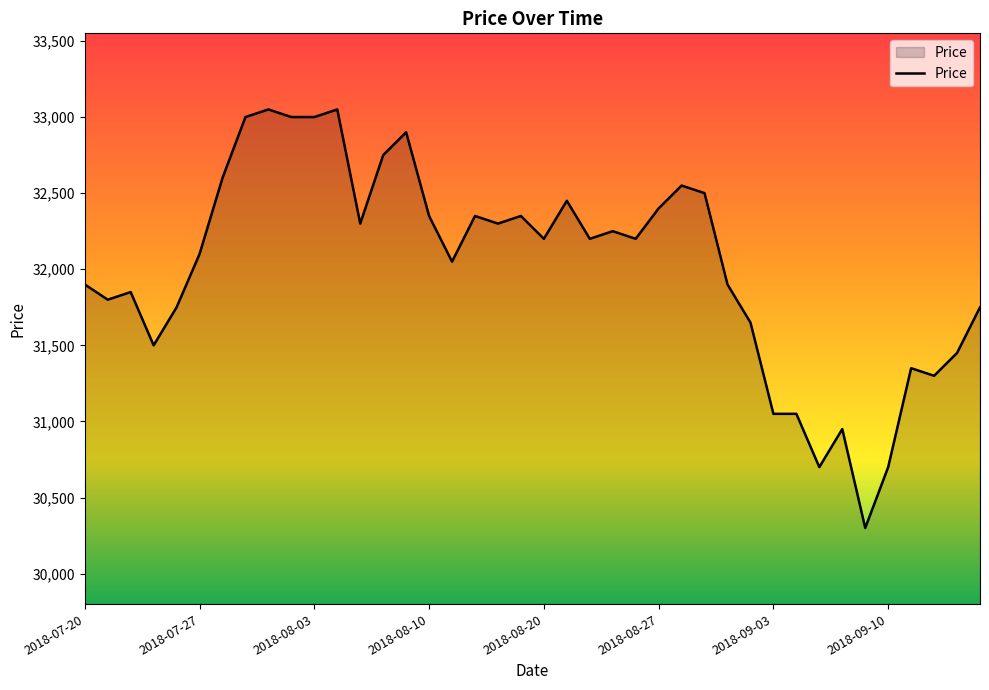

How many lines are shown in the chart?

1